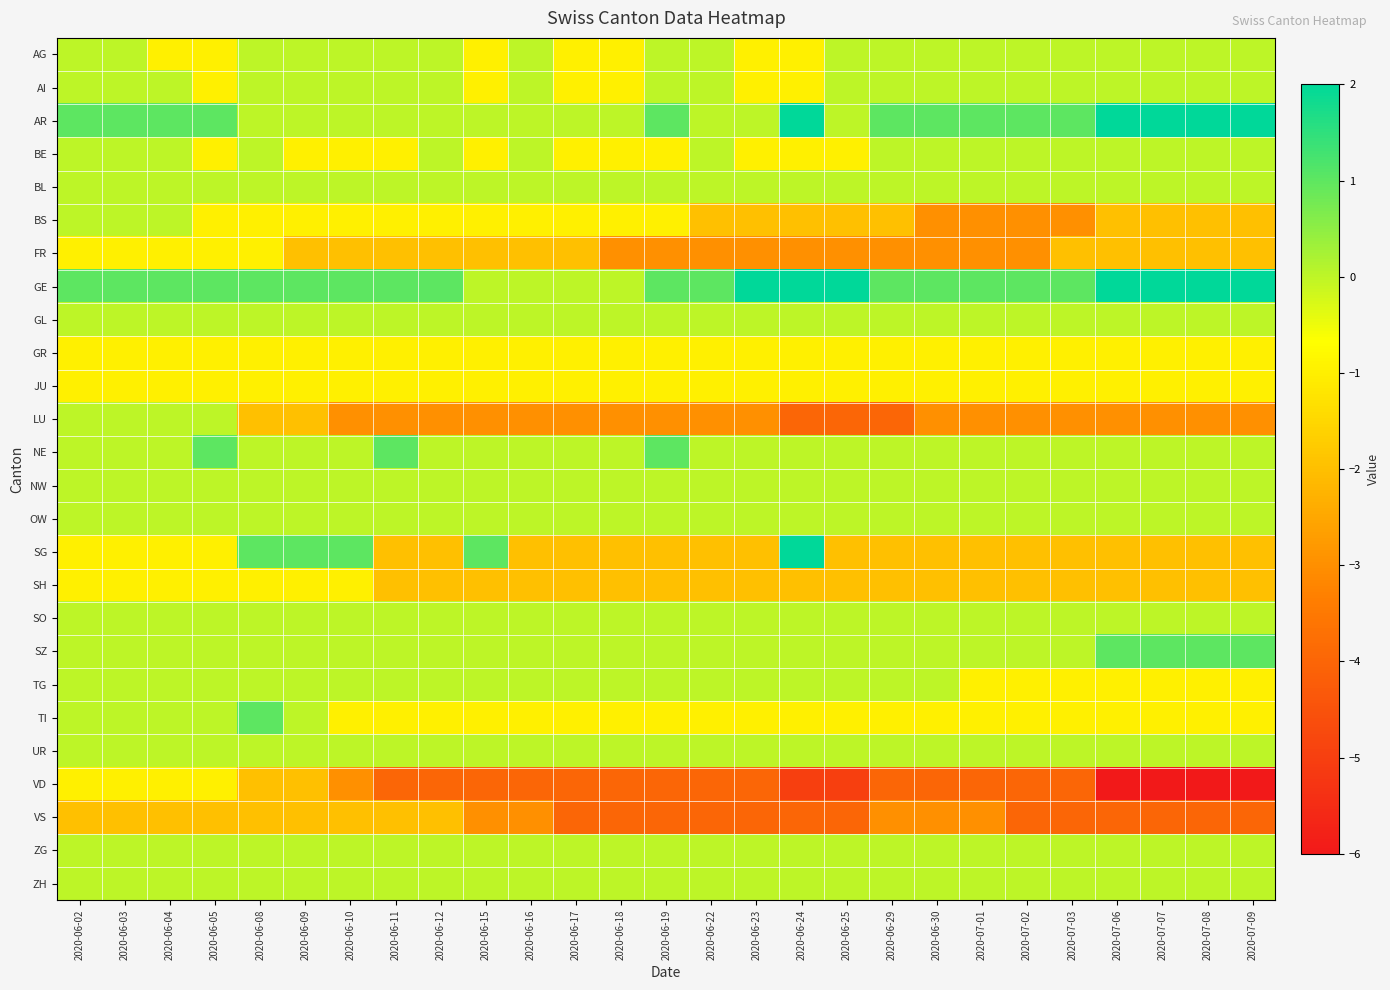

At which category does the chart reach its minimum across all series?

2020-07-06